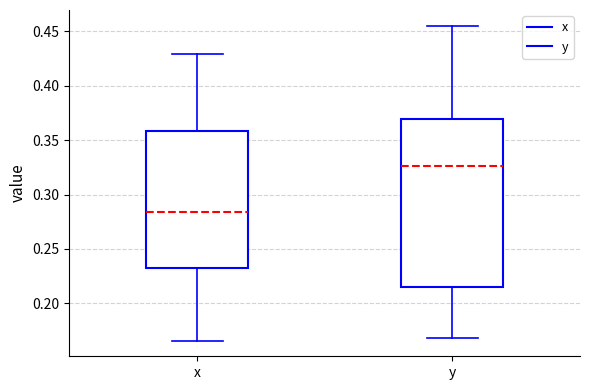

Reading left to right, transcribe this box plot: for each box, give where its median line is, the range the box spans, and where its two whiskers end, as read against the y-axis. The values are not printed on the chart, so give them approximately, as read against the axis.

x: median 0.285, box 0.235 to 0.360, whiskers 0.165 to 0.430
y: median 0.325, box 0.215 to 0.370, whiskers 0.170 to 0.455